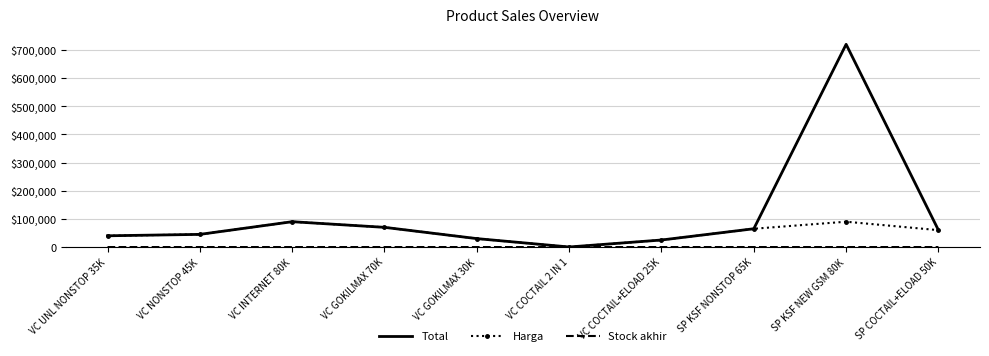

How many distinct data groups are displayed?

3